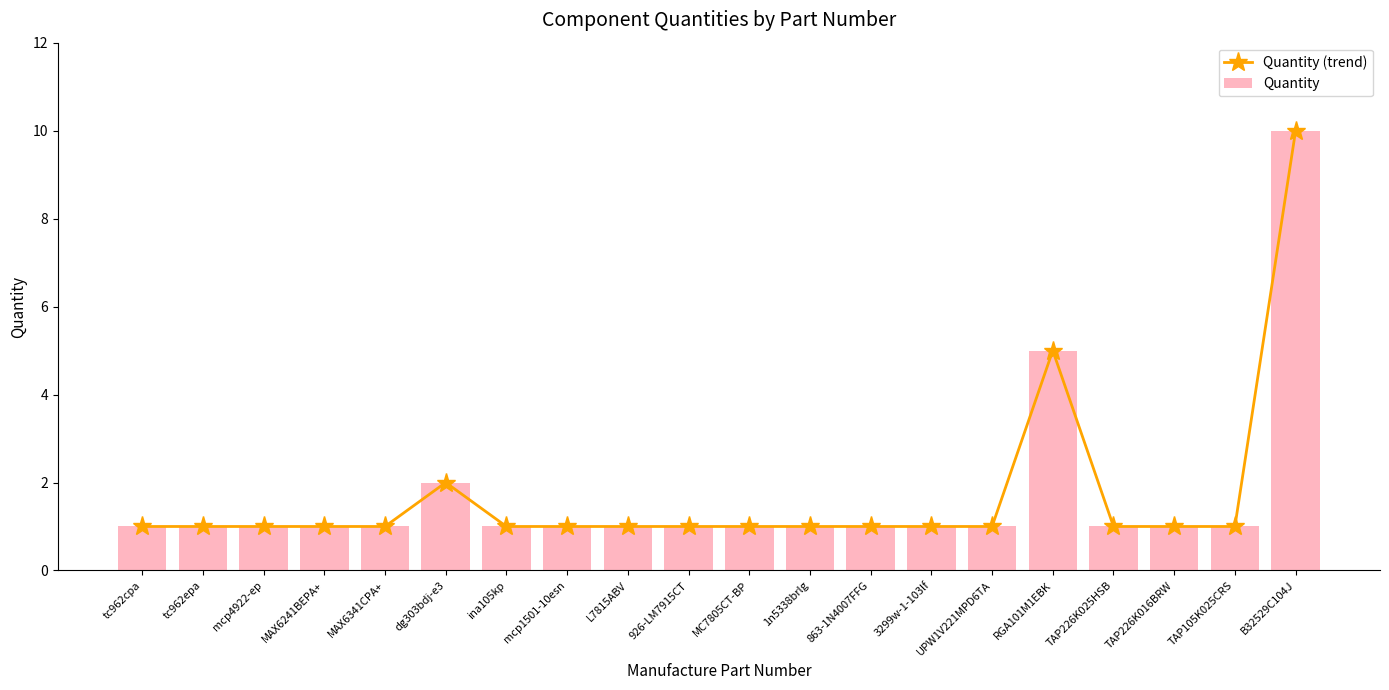

Count the number of data series in this chart.

2